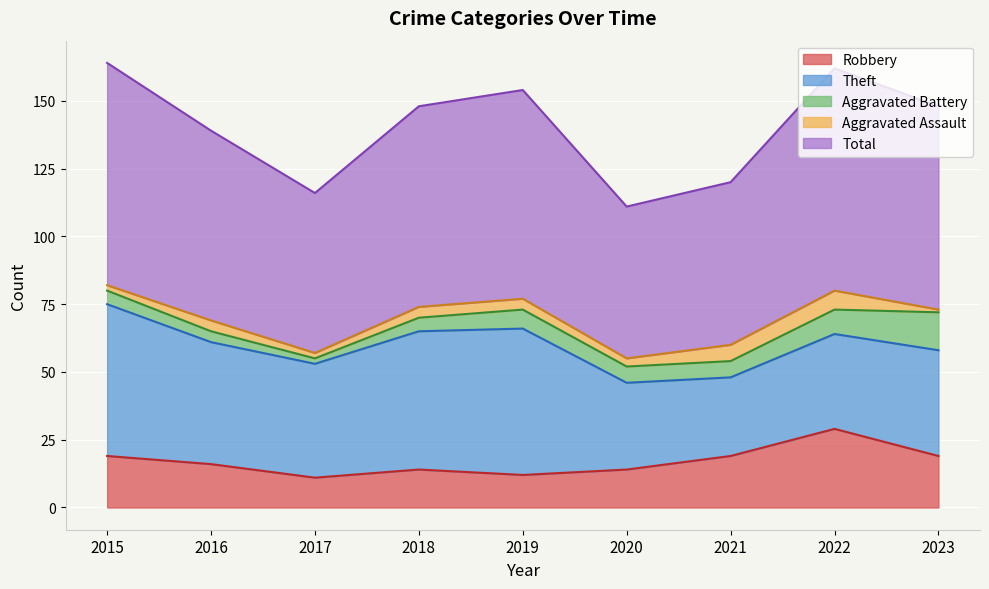

How many distinct data groups are displayed?

5